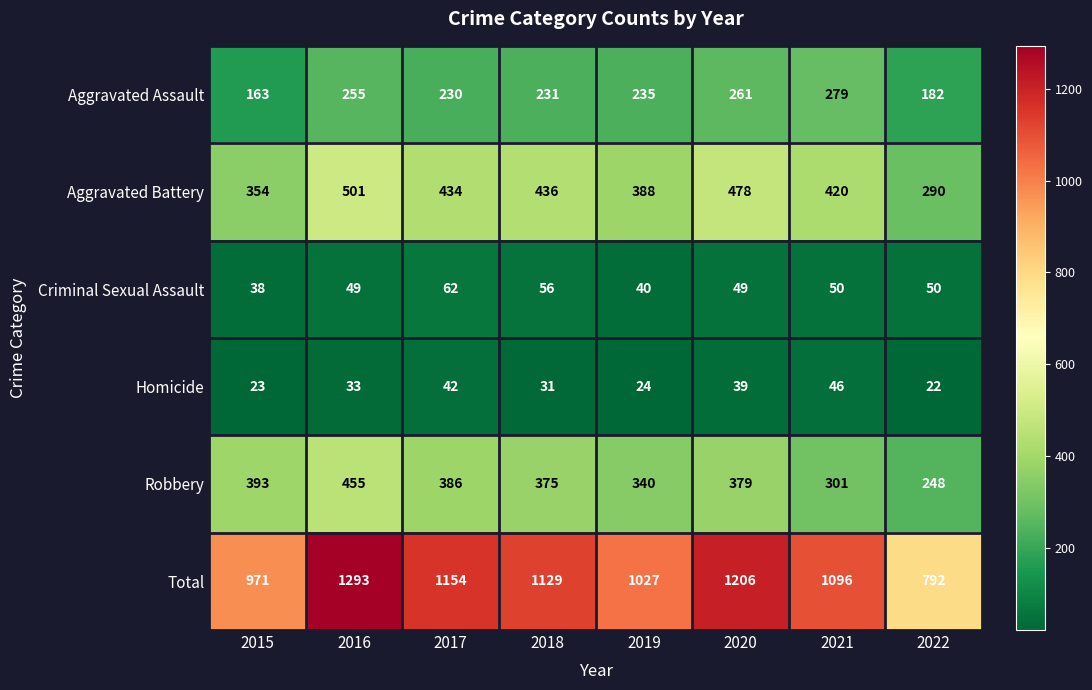

What is the average value of the Robbery series?

360